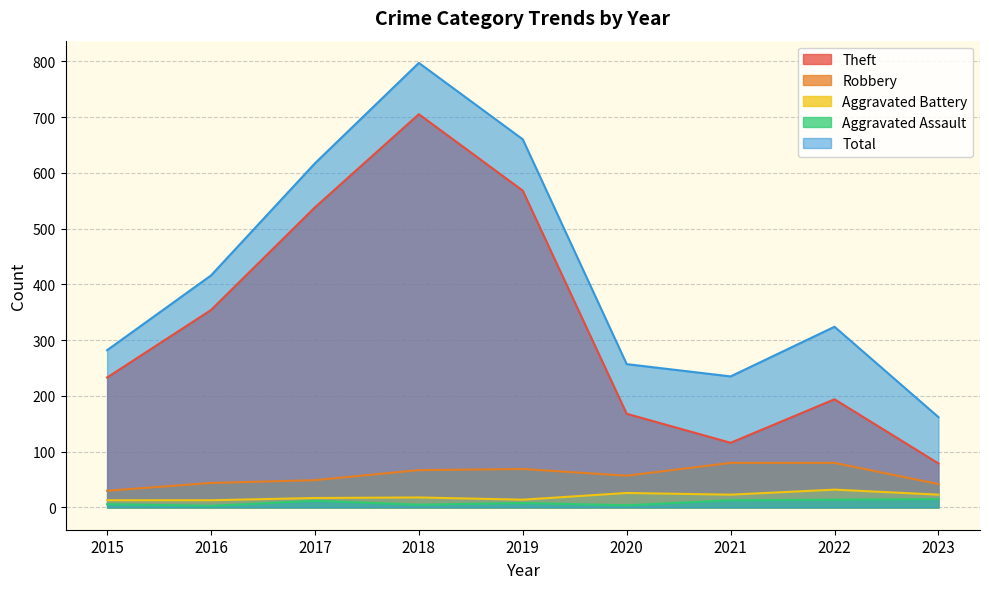

Reading left to right, transcribe all the data shown in this chart.

Theft: 233	354	538	705	568	168	116	194	79
Robbery: 30	44	49	67	69	57	80	80	42
Aggravated Battery: 13	13	17	18	14	26	23	32	23
Aggravated Assault: 6	3	12	5	8	4	13	14	15
Total: 282	416	617	797	660	257	235	324	162